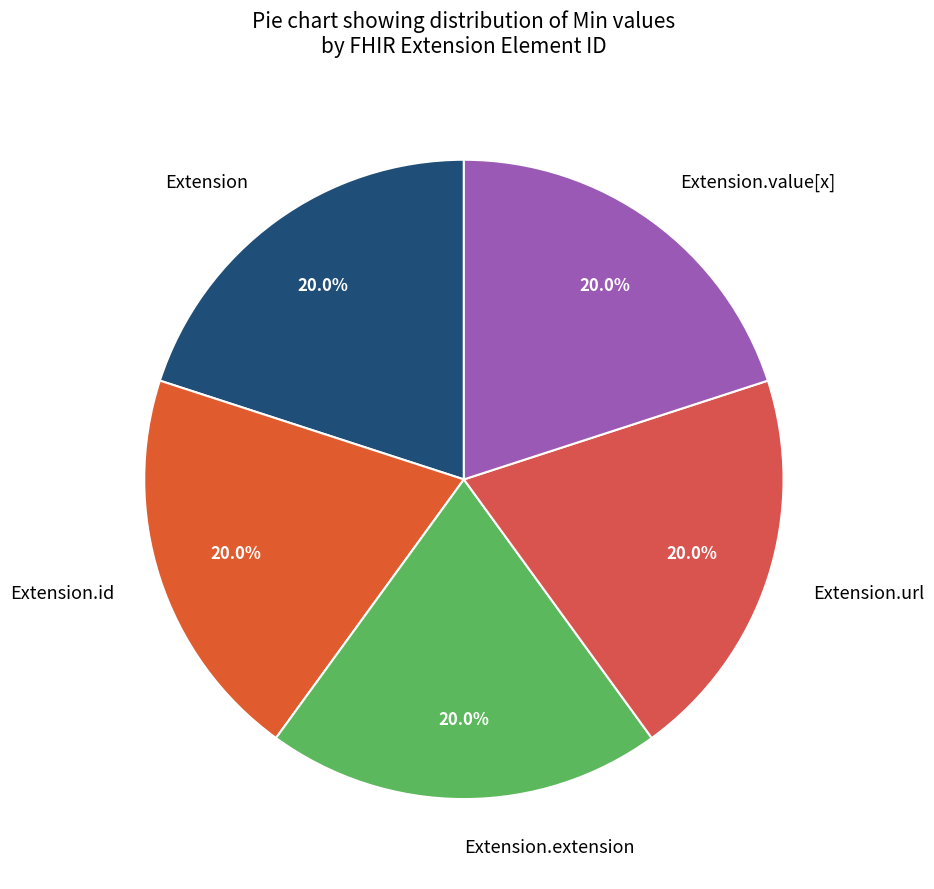

To the nearest percent, what portion does Extension.url represent?

20%